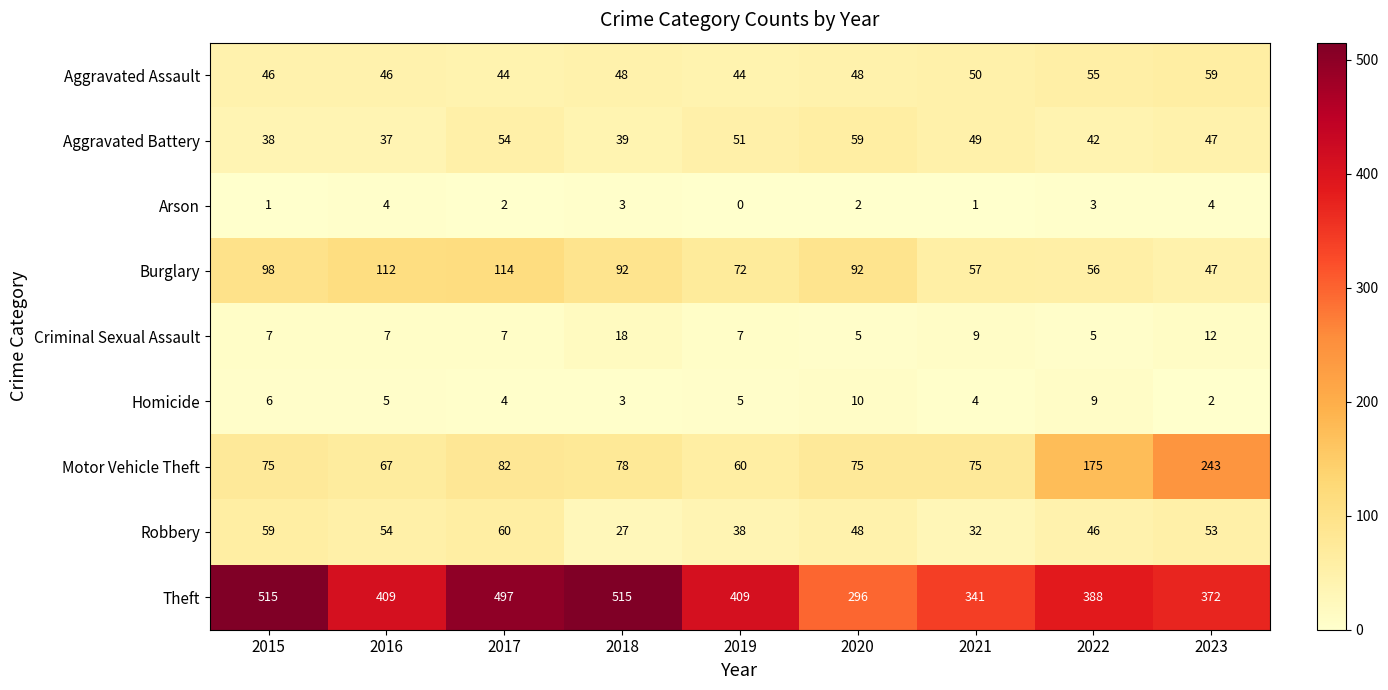

Which series has the largest range (max minus min)?

Theft